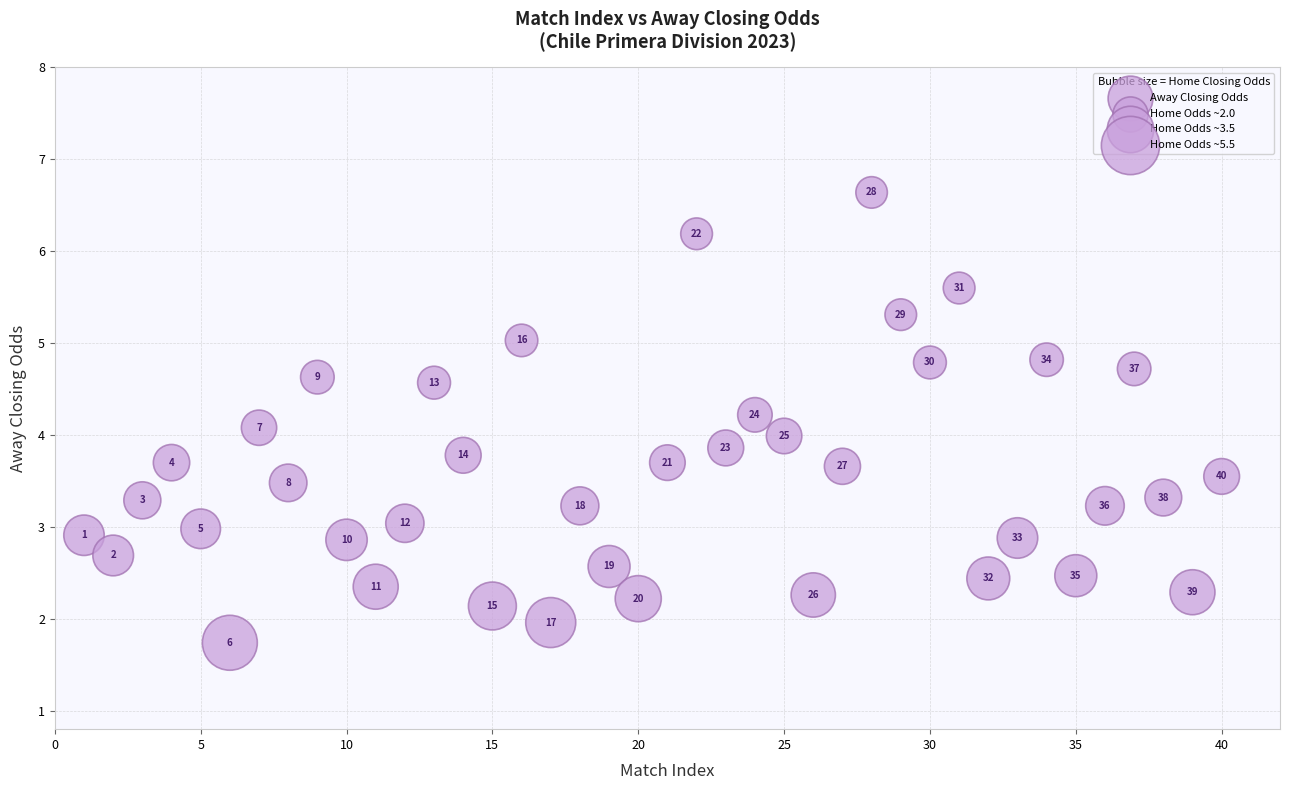

What Y value in the scatter plot is closest to 4?

4.0